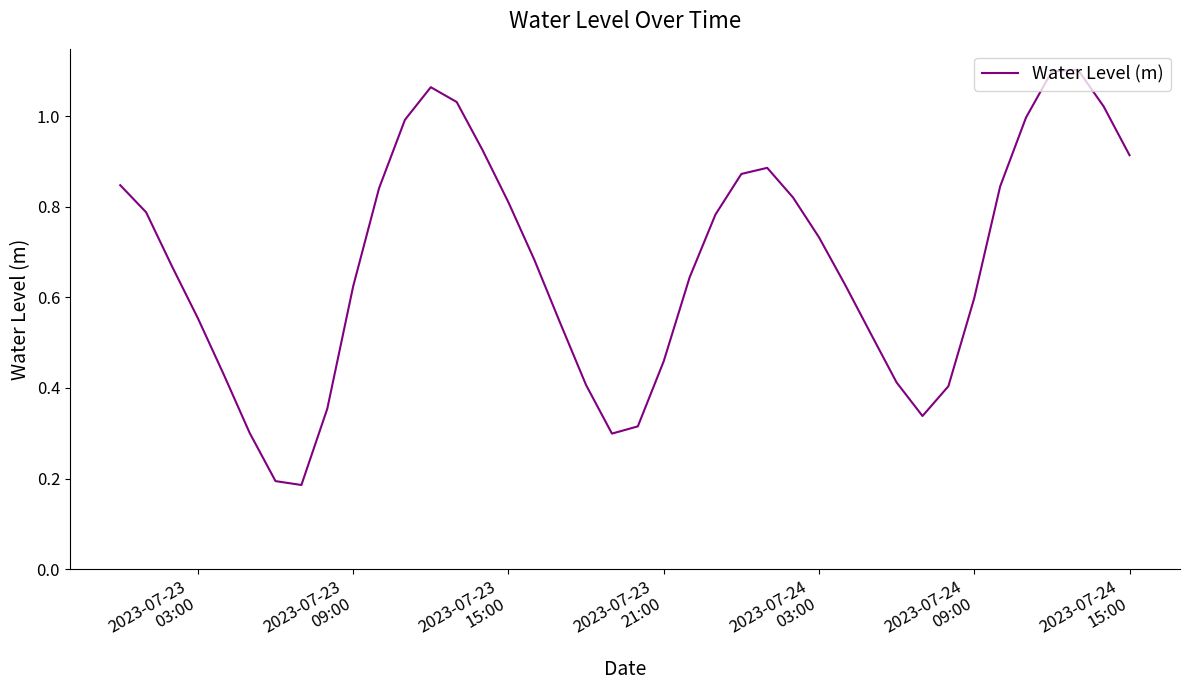

Does the chart have visible grid lines?

No